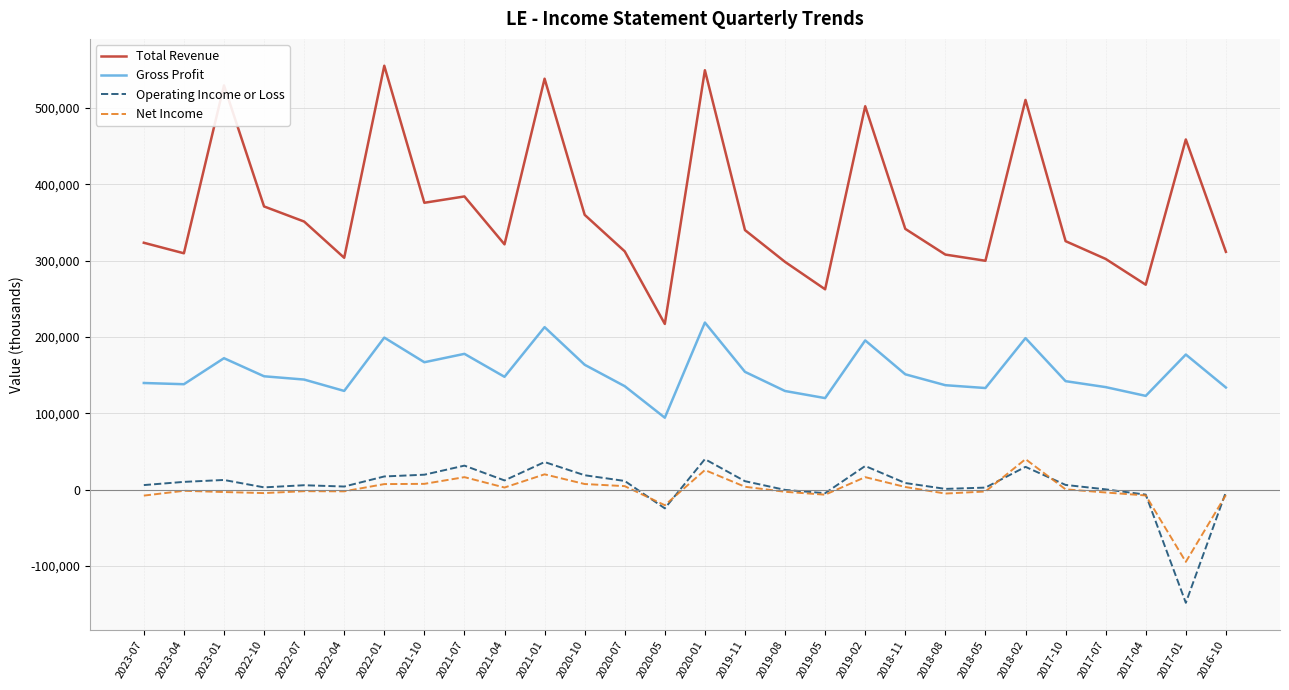

True or false: Gross Profit has a value of 92298 at 2021-01.

False